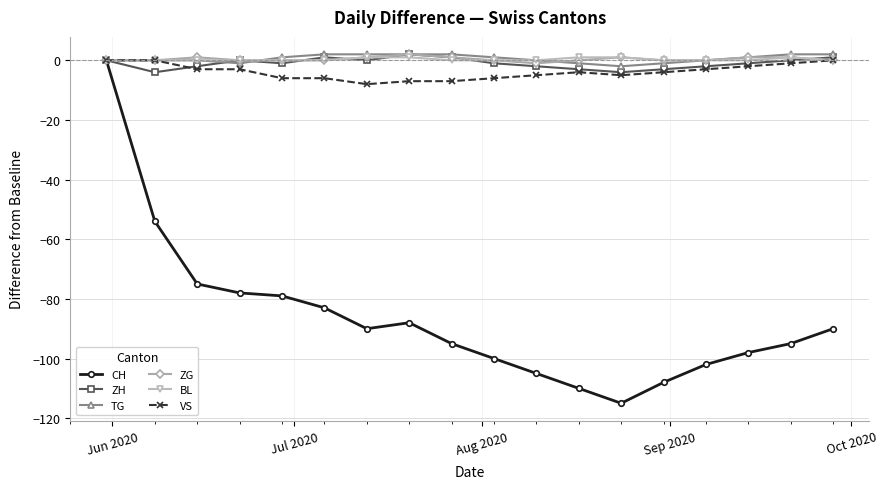

Which series has the largest range (max minus min)?

CH